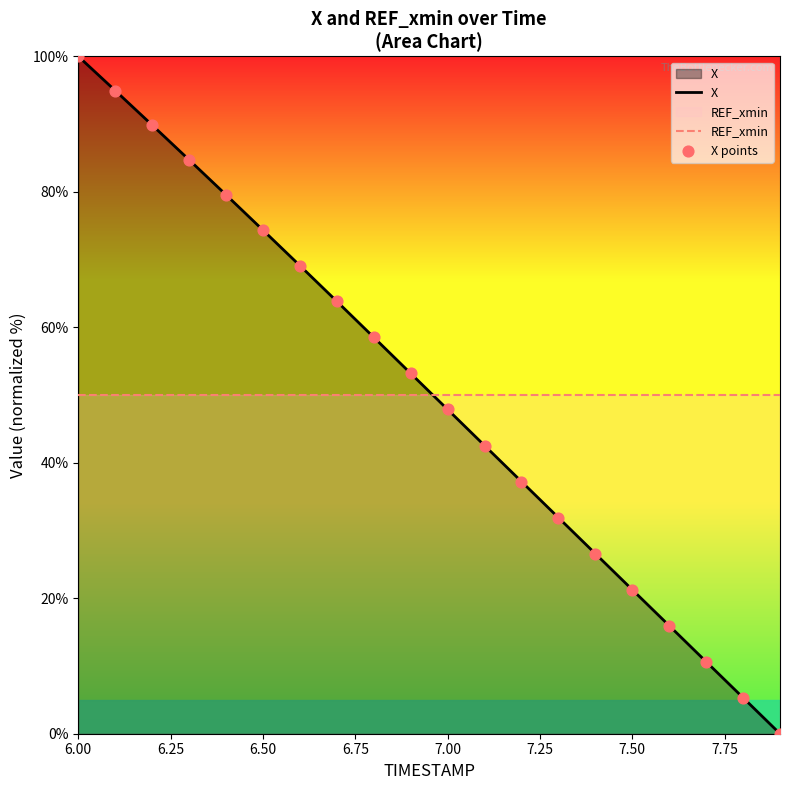

Which series contains the highest Y value?

X